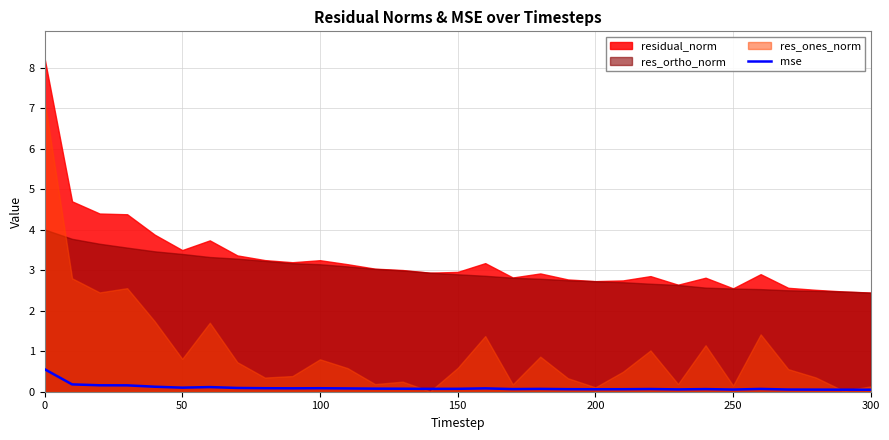

The mse series shows 0.1 at 200. True or false?

True